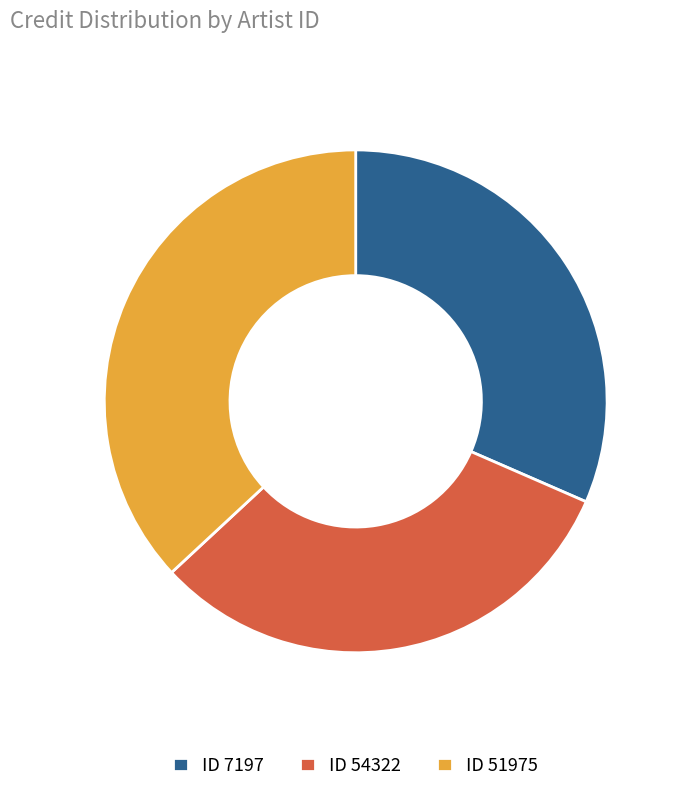

Is ID 54322 the majority of the pie?

No